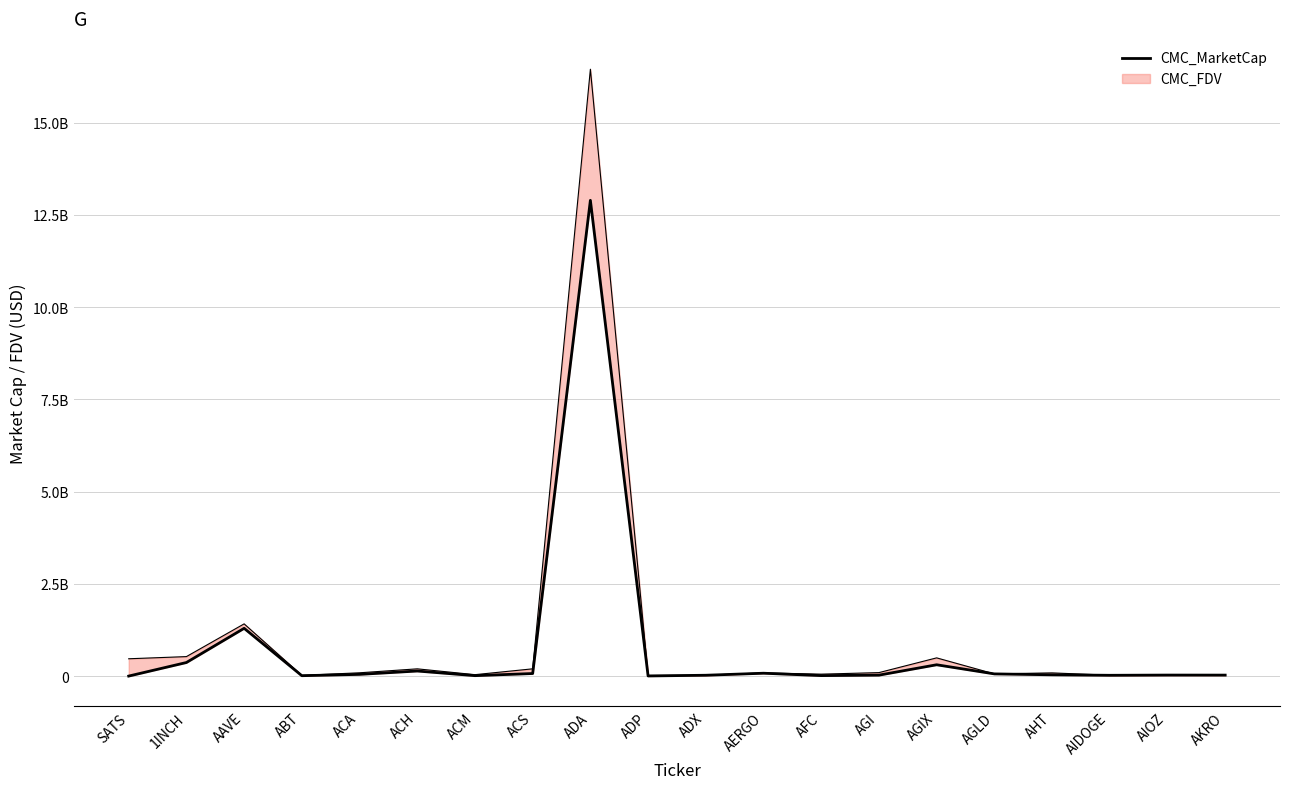

The value at 1INCH is 157211040.0. True or false?

False